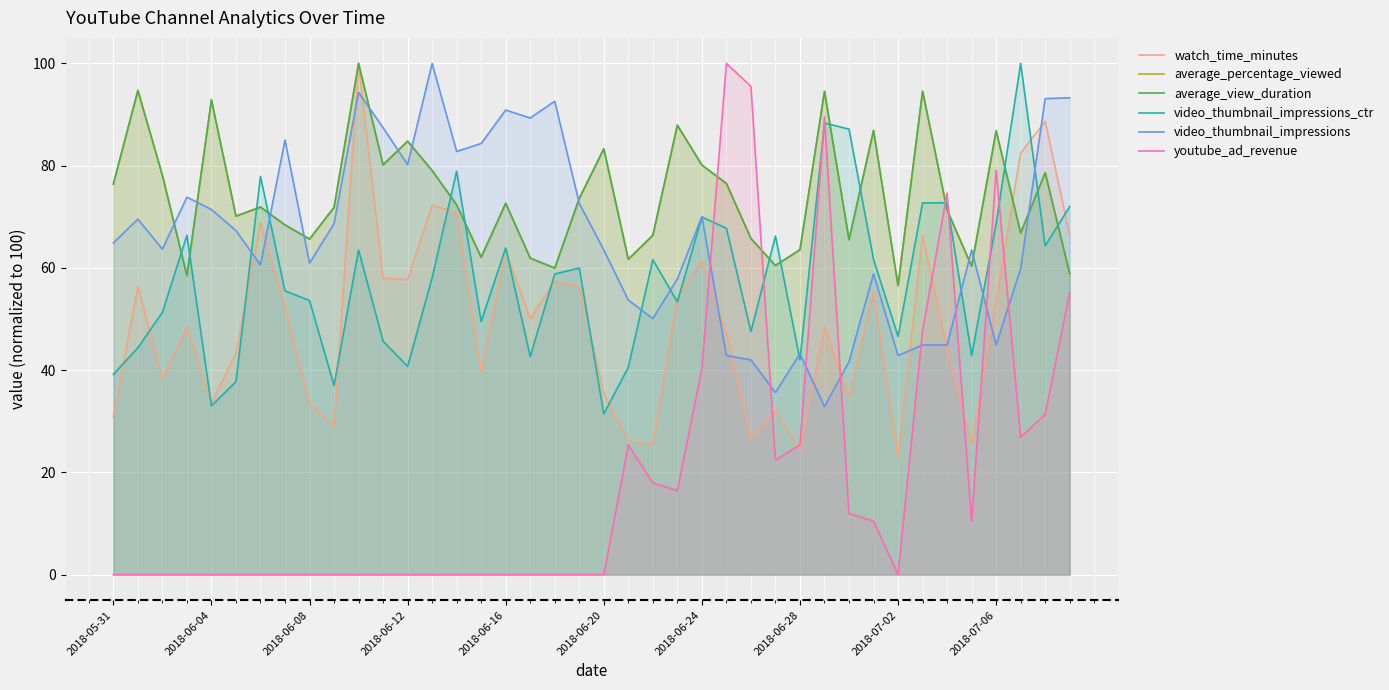

What is the maximum value shown in the chart?

100.0